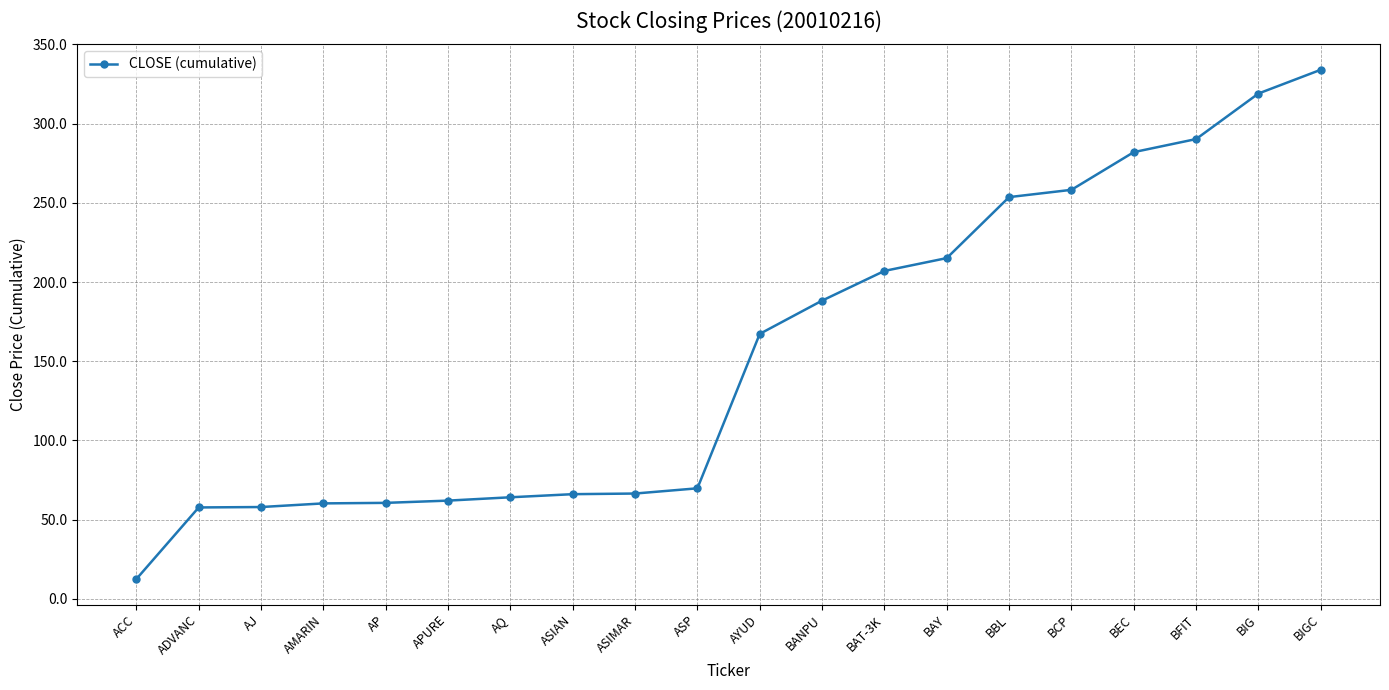

The value at AYUD is 66.7. True or false?

False